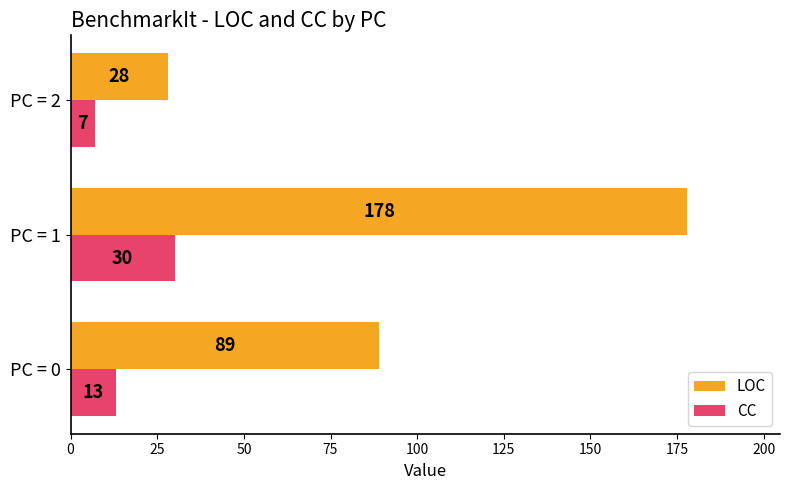

Which label corresponds to the largest value in the chart?

PC = 1